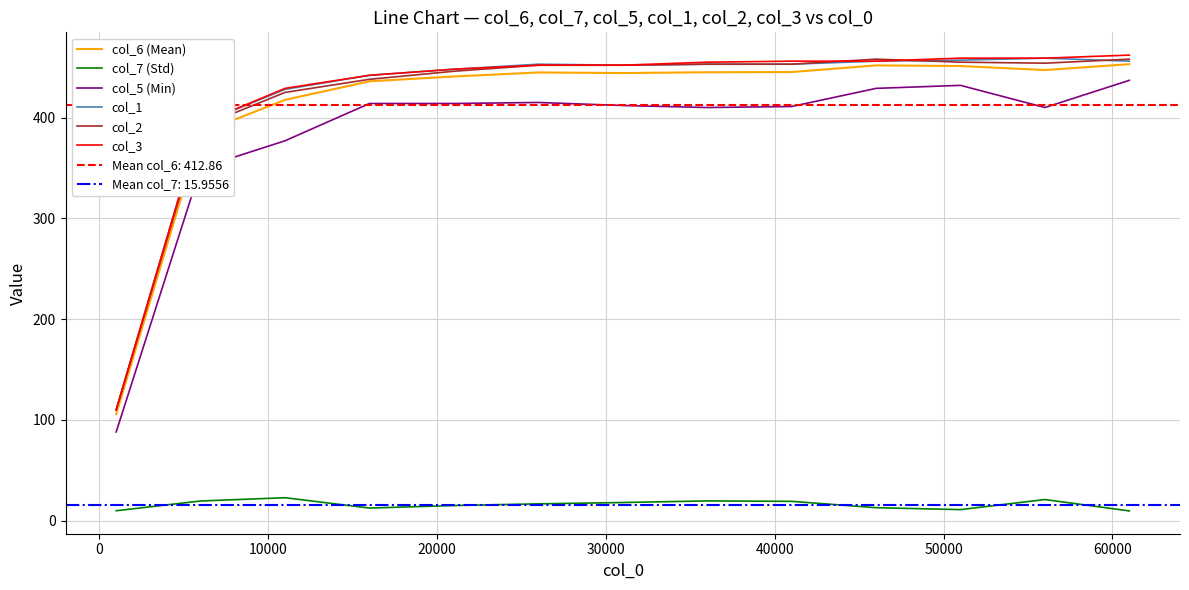

What is the lowest value of the col_2 series?

110.0